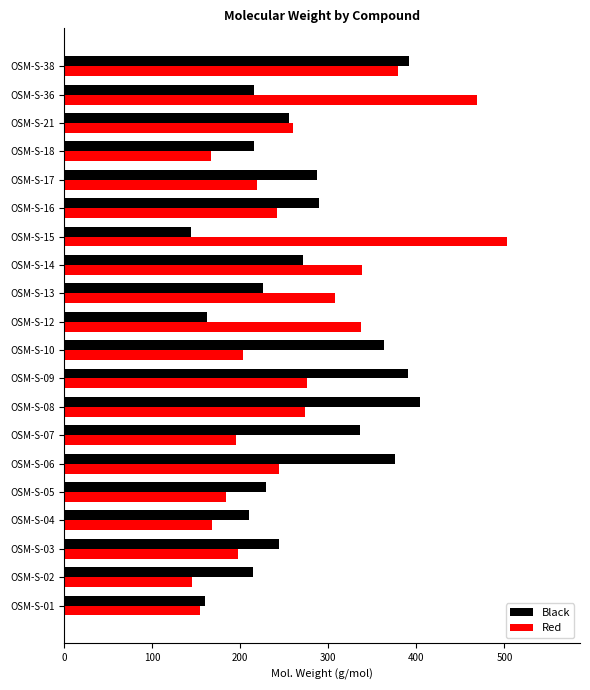

What is the sum of the Red values at OSM-S-36 and OSM-S-01?

623.9